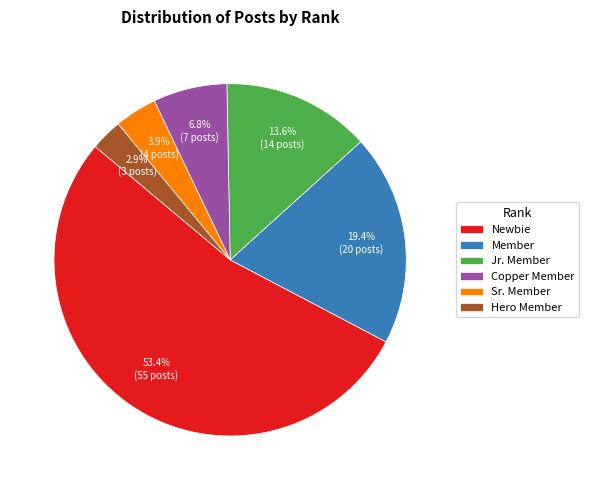

To the nearest percent, what portion does Sr. Member represent?

4%